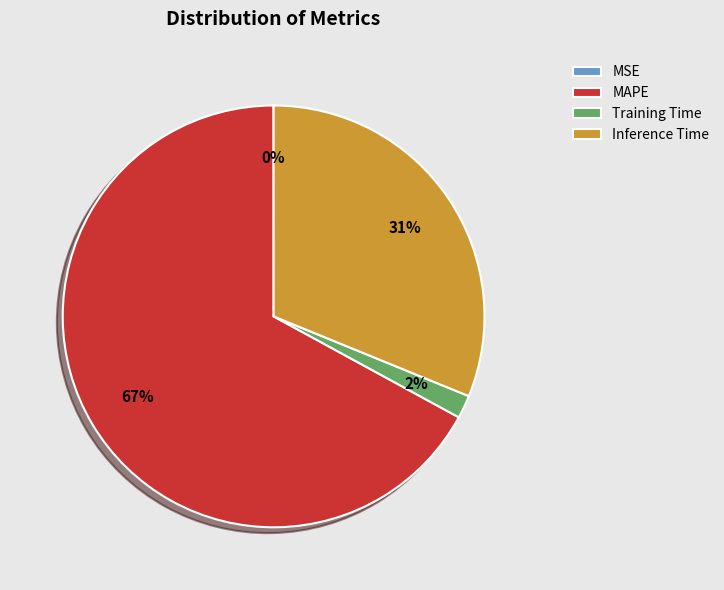

Combined, do Training Time and MAPE account for over 50%?

Yes